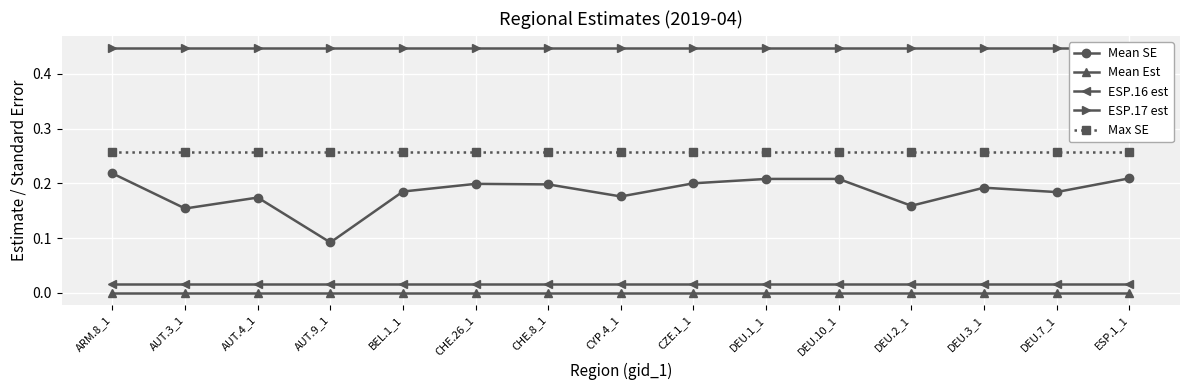

At which category does Mean SE reach its first local peak?

AUT.4_1